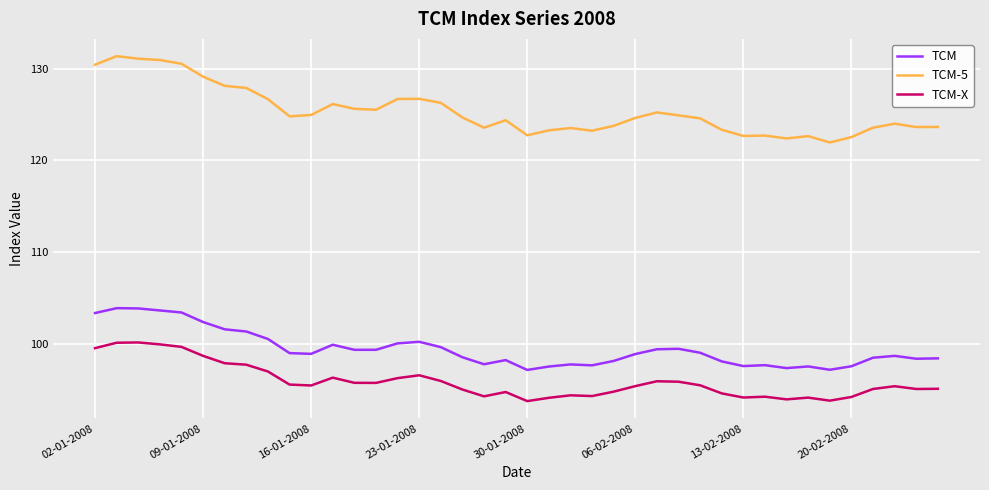

What are all the series names shown in the legend?

TCM, TCM-5, TCM-X